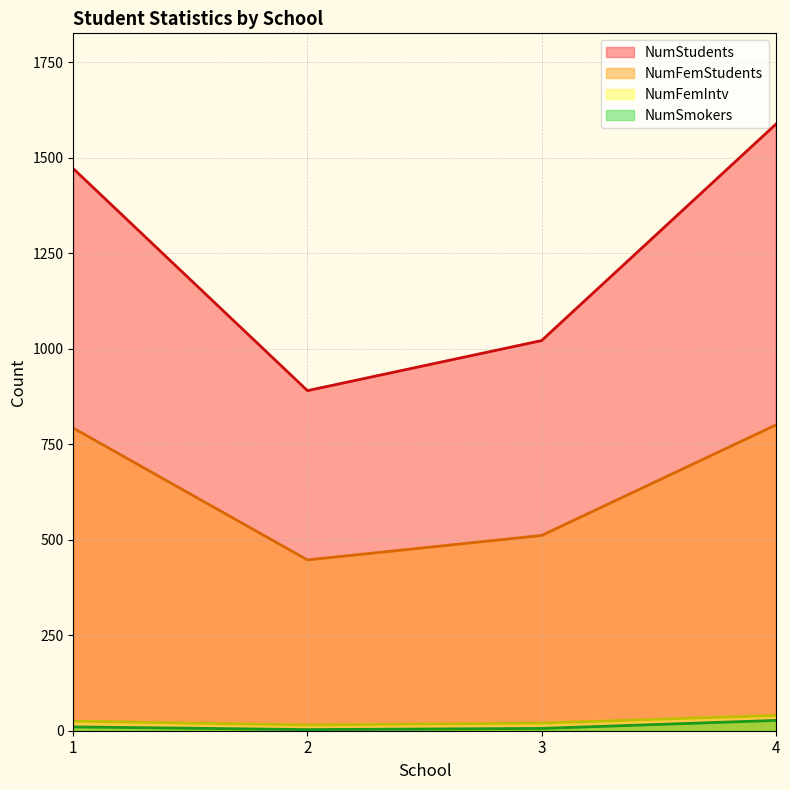

List the series in order of their peak value, lowest first.

NumSmokers, NumFemIntv, NumFemStudents, NumStudents